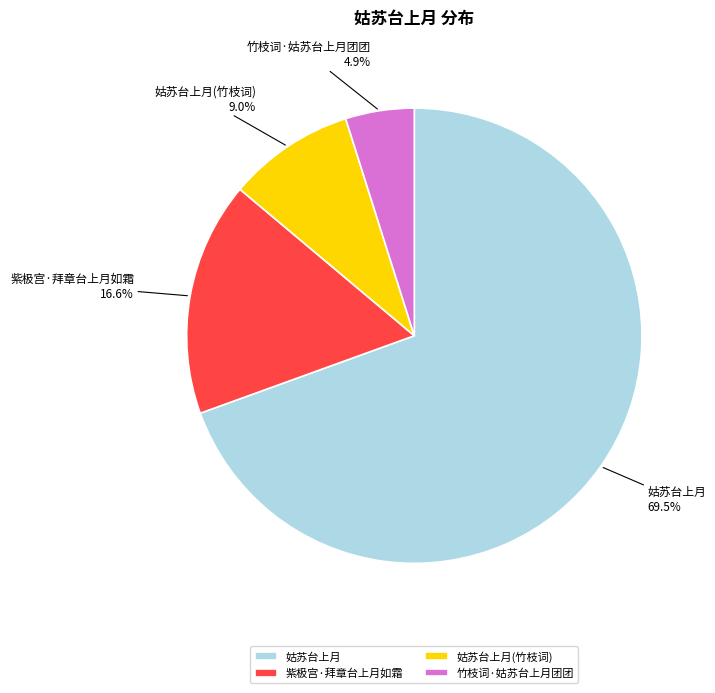

Rank the categories by value from highest to lowest.

姑苏台上月, 紫极宫·拜章台上月如霜, 姑苏台上月(竹枝词), 竹枝词·姑苏台上月团团